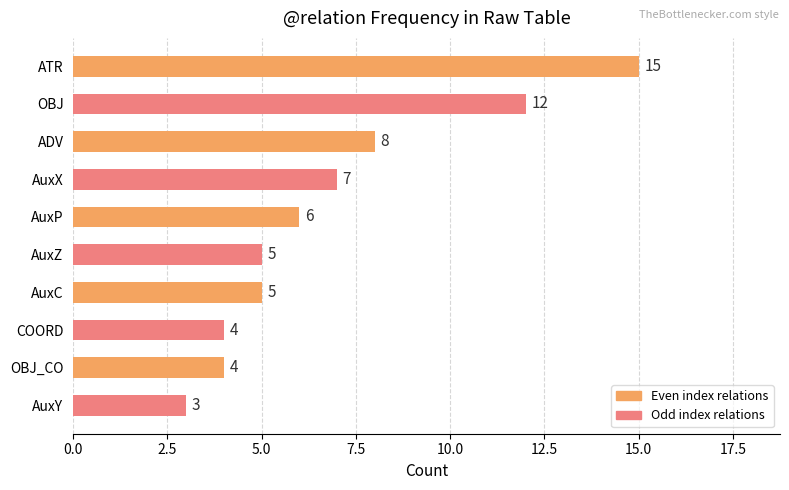

What is the ratio of the value at OBJ_CO to the value at AuxY?

1.3